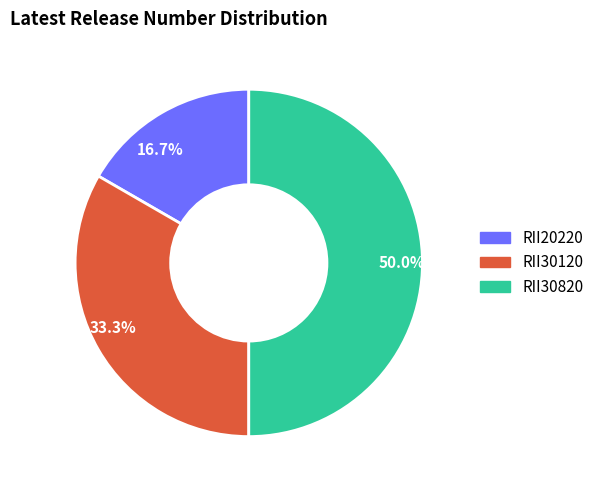

What is the total percentage of 33.3% and 50.0%?

83.3%